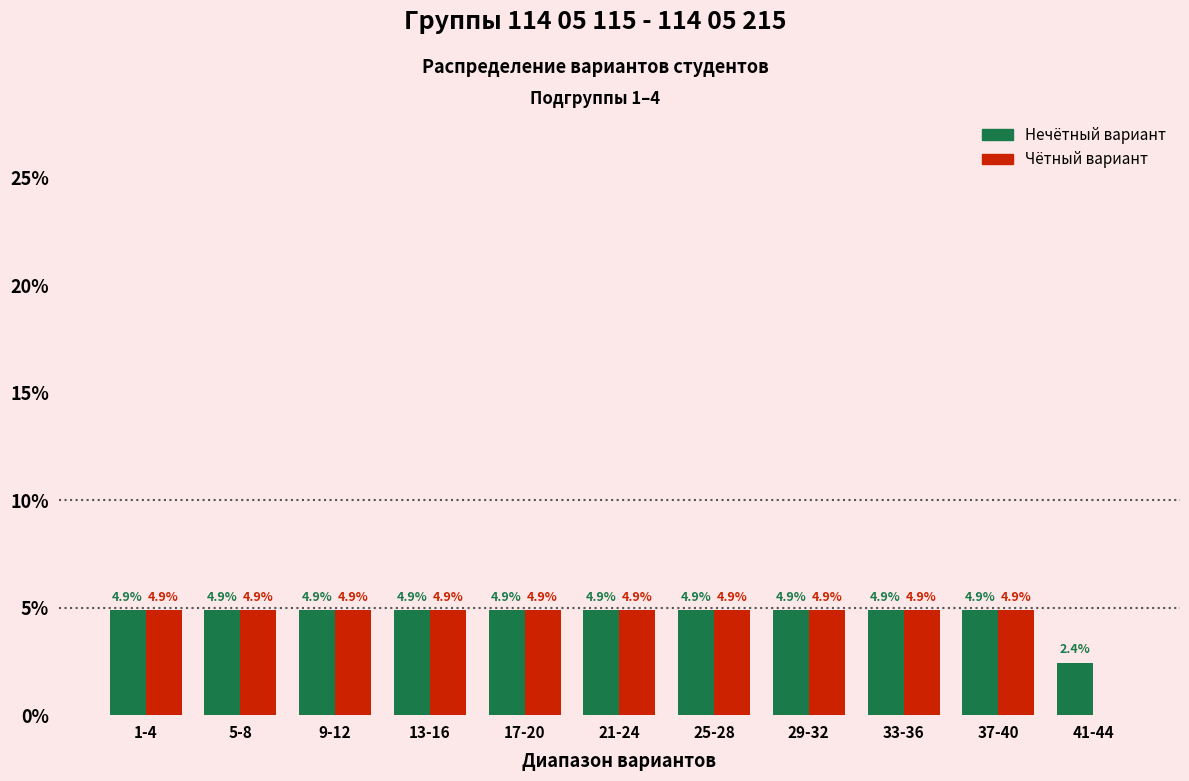

Reading right to left, what are all the values shown in this chart?

Нечётный вариант: 41-44=2.4	37-40=4.9	33-36=4.9	29-32=4.9	25-28=4.9	21-24=4.9	17-20=4.9	13-16=4.9	9-12=4.9	5-8=4.9	1-4=4.9
Чётный вариант: 41-44=0.0	37-40=4.9	33-36=4.9	29-32=4.9	25-28=4.9	21-24=4.9	17-20=4.9	13-16=4.9	9-12=4.9	5-8=4.9	1-4=4.9